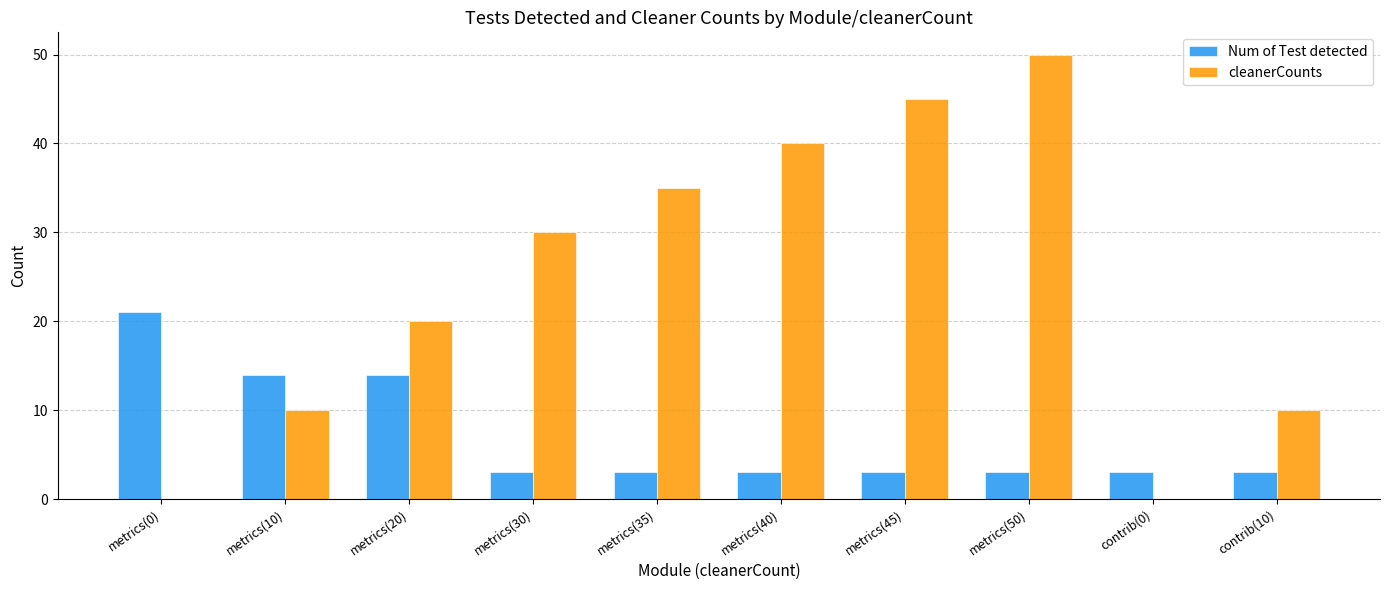

How many groups of bars are there?

10